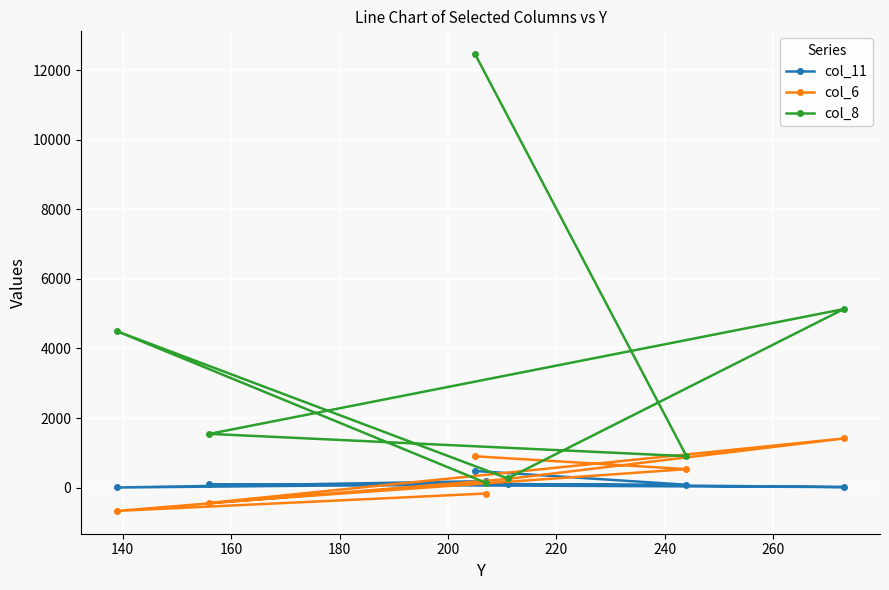

Which series has the largest range (max minus min)?

col_8